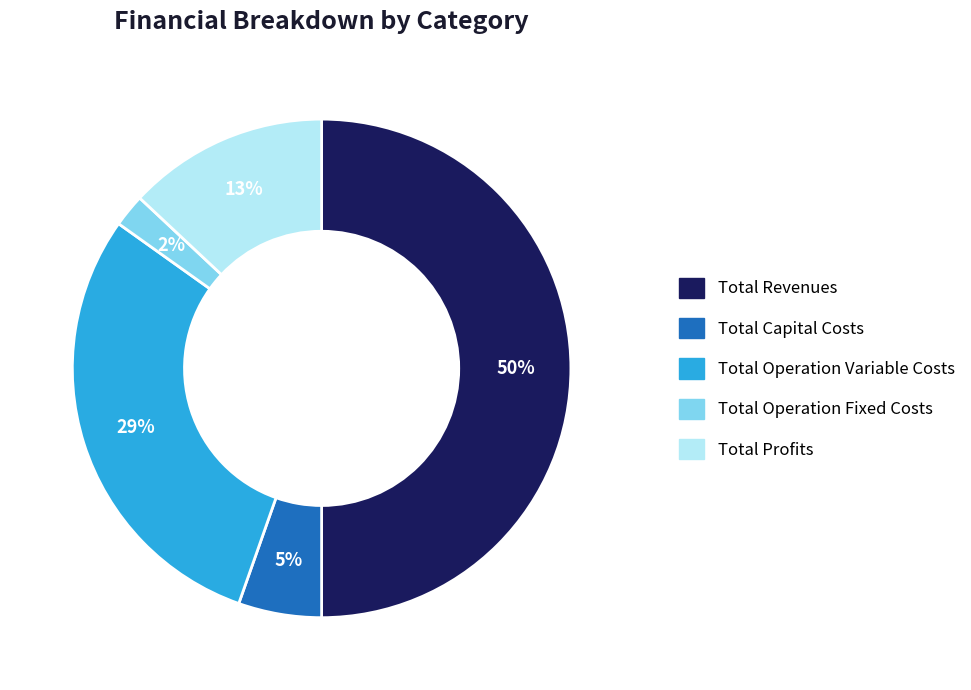

To the nearest percent, what is the difference between the largest and smallest slice percentages?

48%